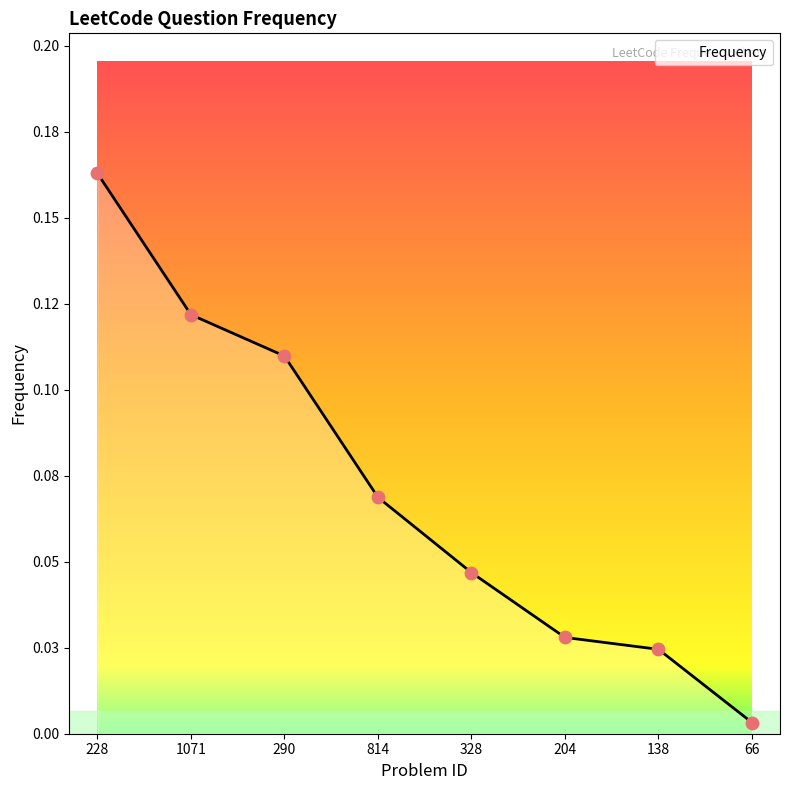

Which has a higher value, 1071 or 204?

1071